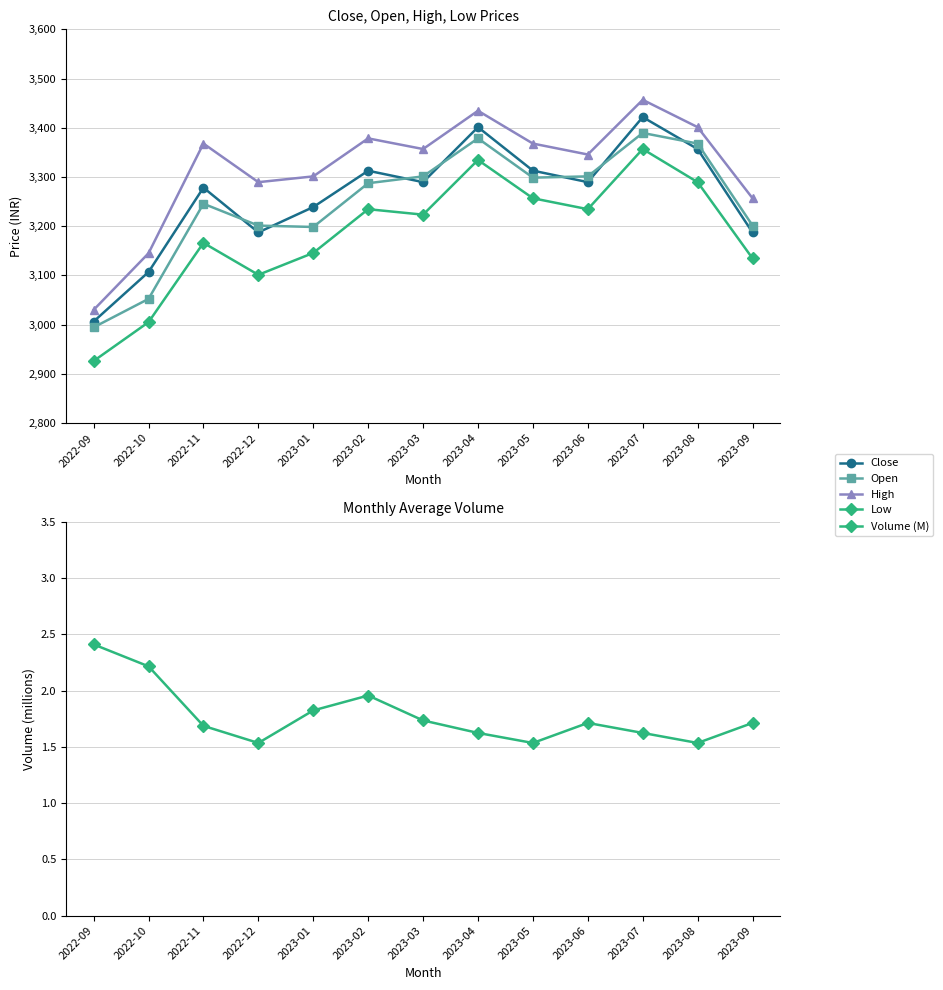

What value does the Low series have at 2023-07?

3356.8